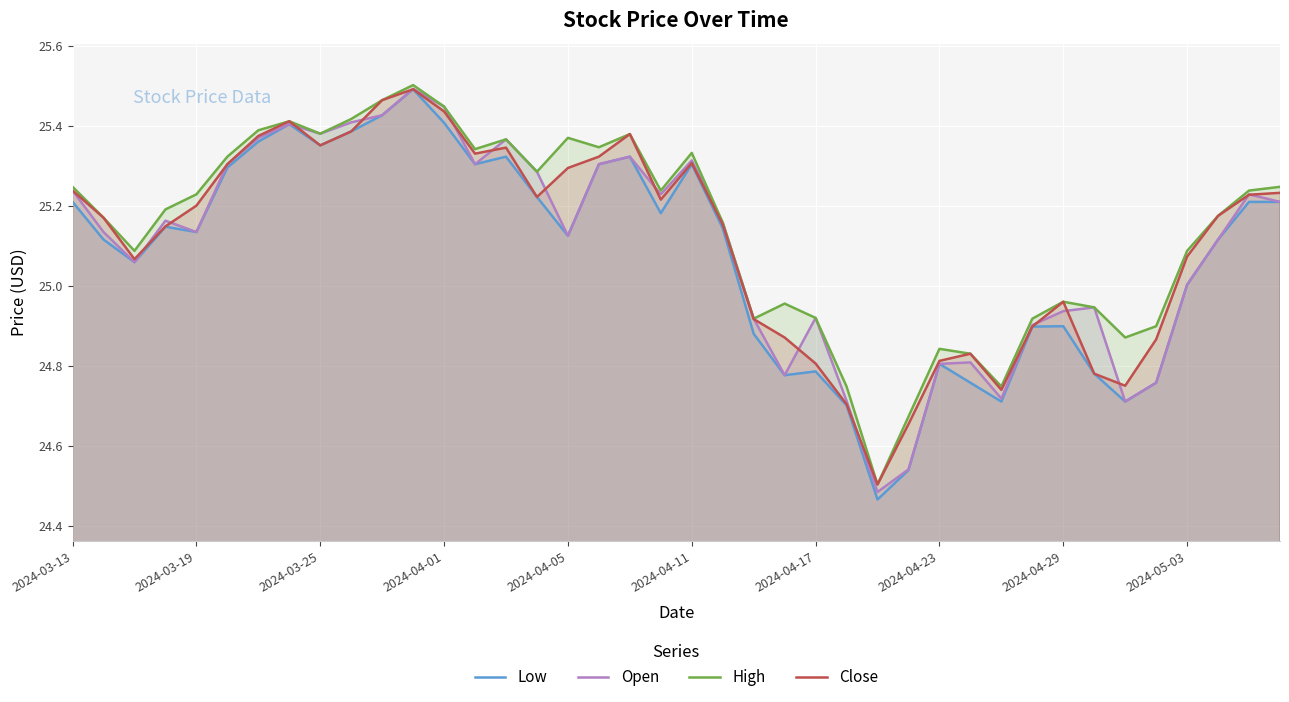

Between 2024-04-01 and 2024-05-03, which series saw the biggest shift?

Open